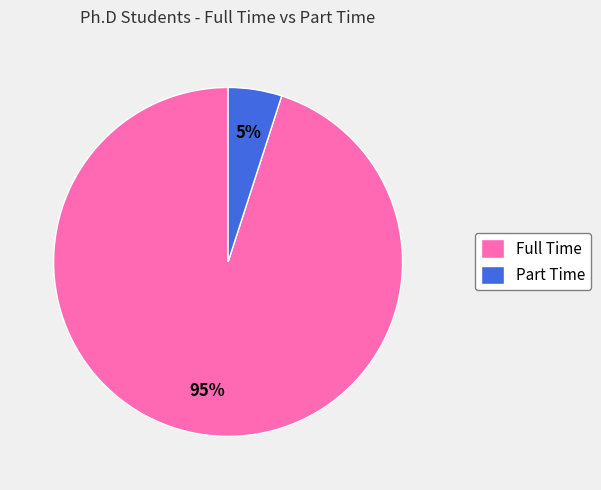

What is the largest slice in the pie chart?

Full Time